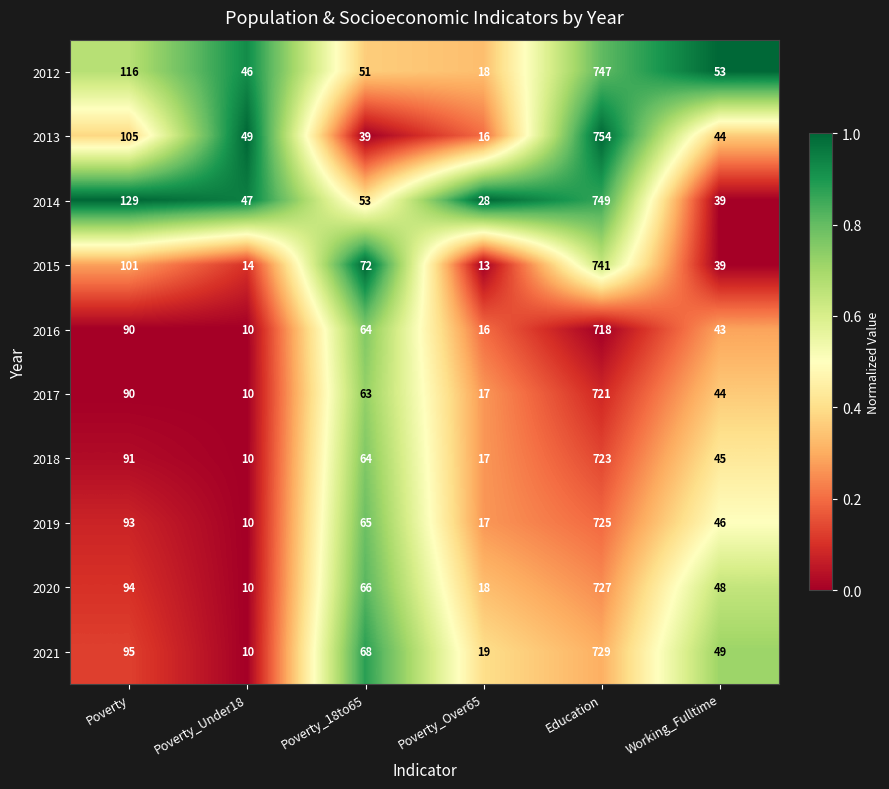

Is the value of 2015 at Poverty_Over65 greater than the value of 2020 at Education?

No